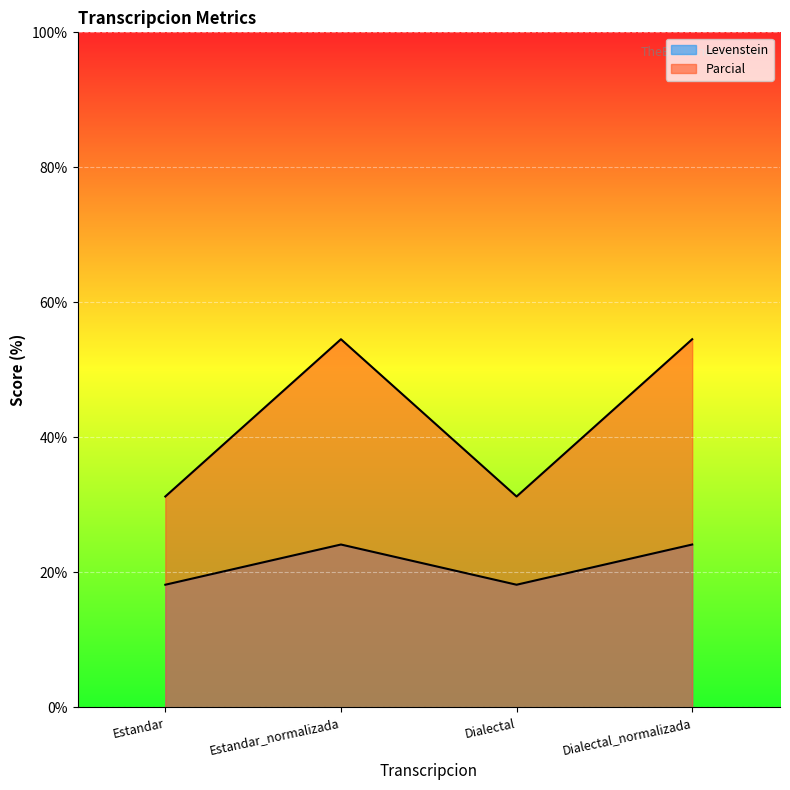

Read the Levenstein value at Dialectal.

31.2